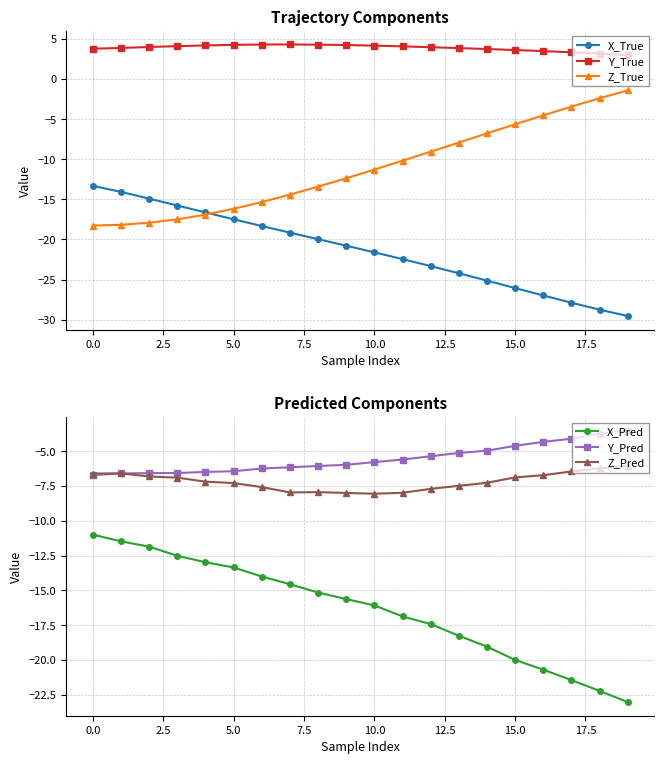

At how many categories does at least one series exceed -12?

20